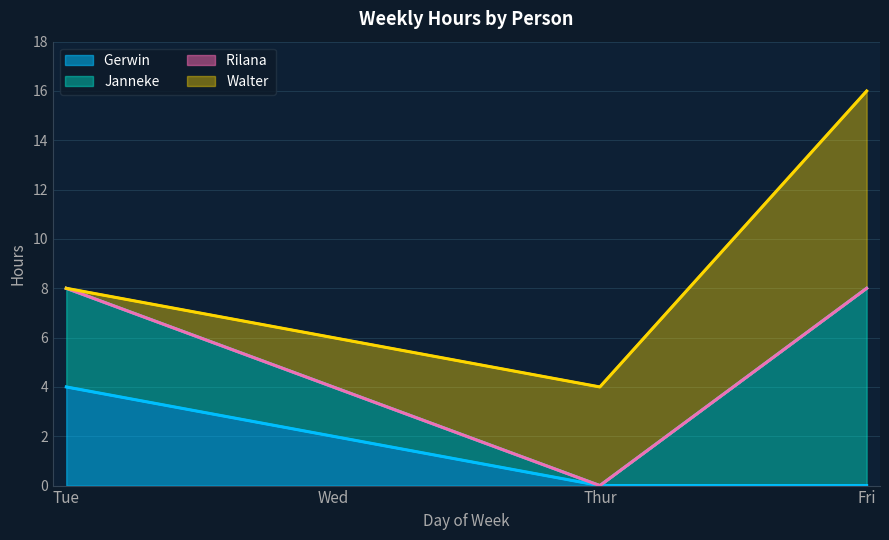

At which category is the sum across all series the highest?

Fri